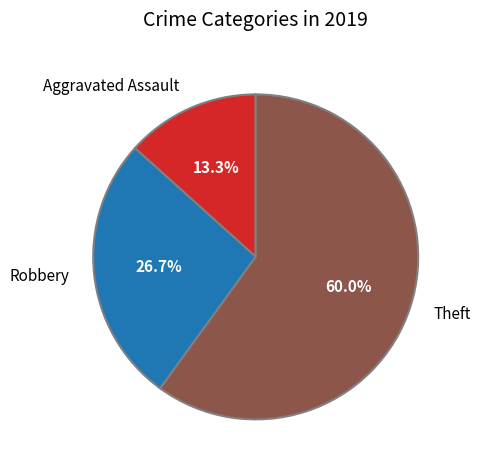

The Theft slice represents 69% of the pie. True or false?

False